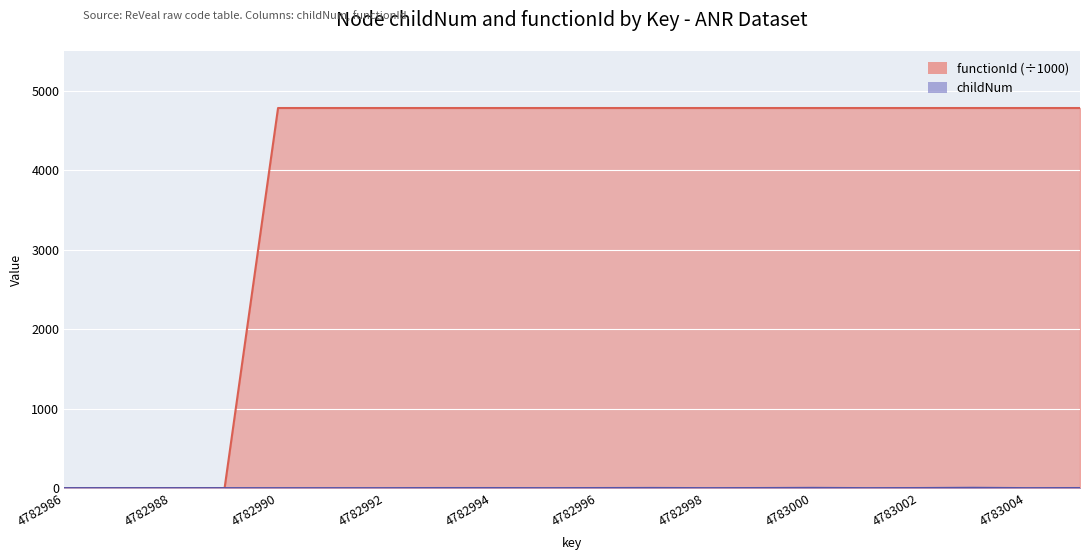

Rank the series by their maximum value, from highest to lowest.

functionId, childNum